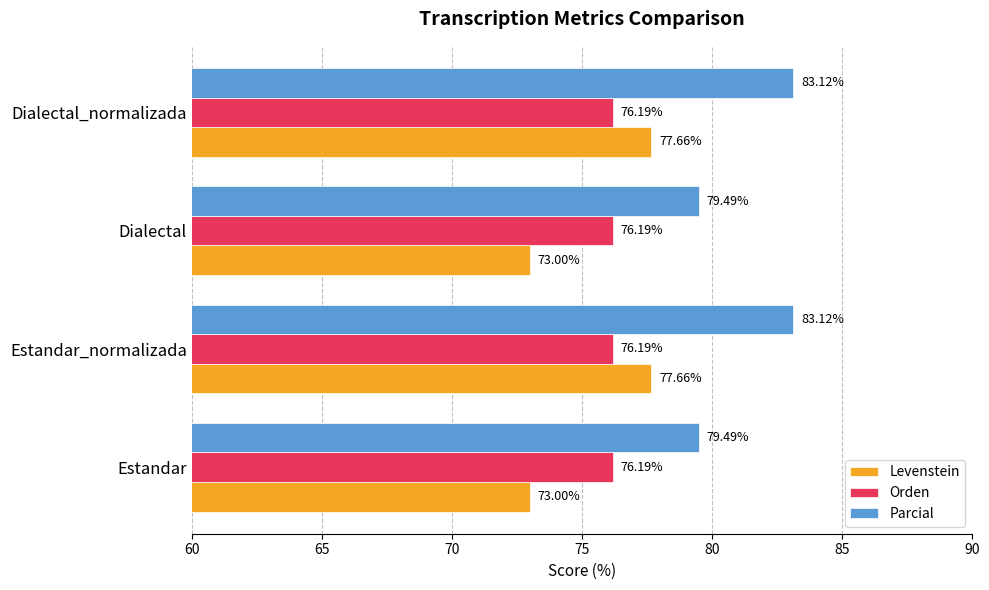

Which series has the largest total across all categories?

Parcial